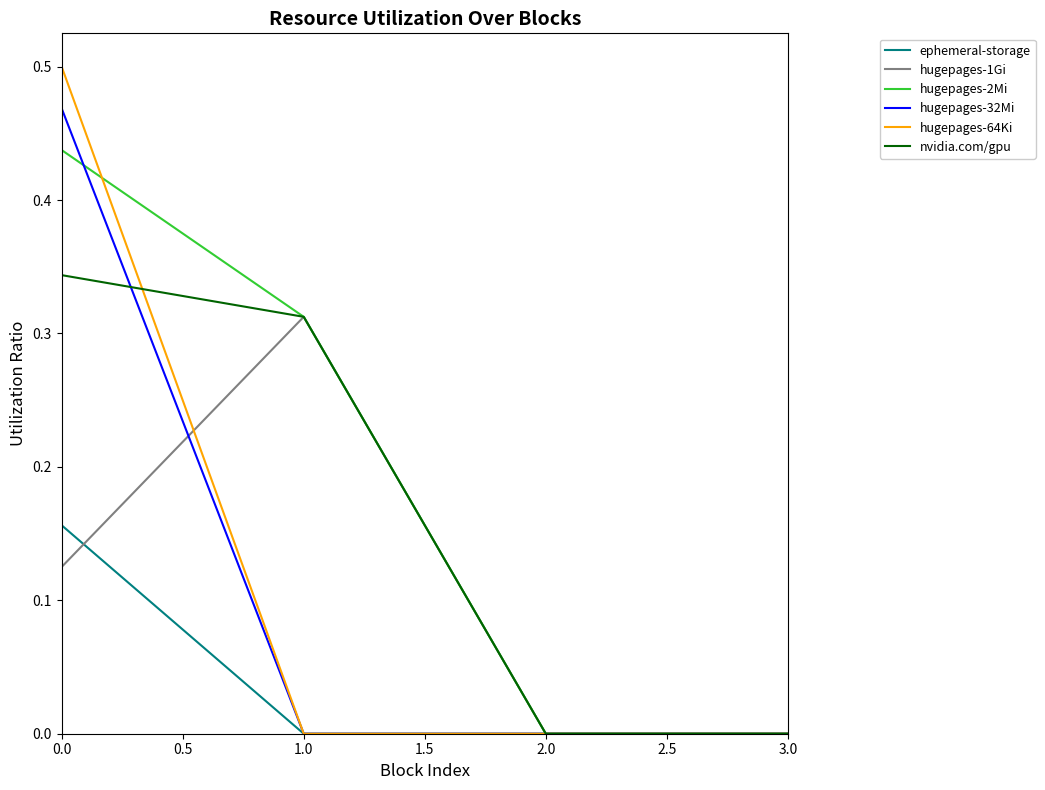

What position from the right is 3.0?

1